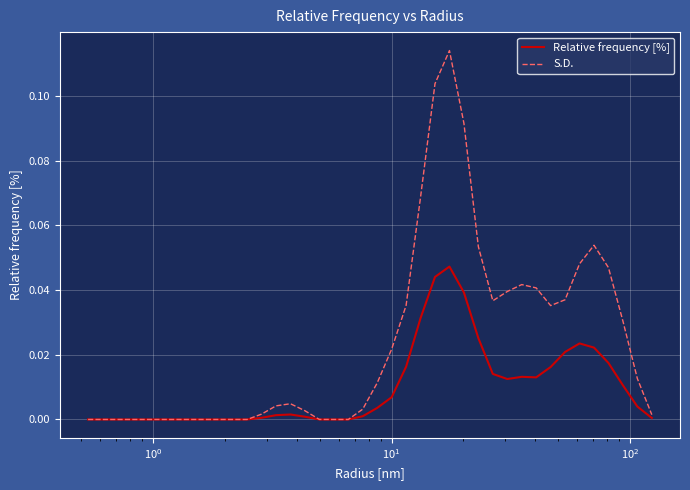

List the series in order of their peak value, highest first.

S.D., Relative frequency [%]